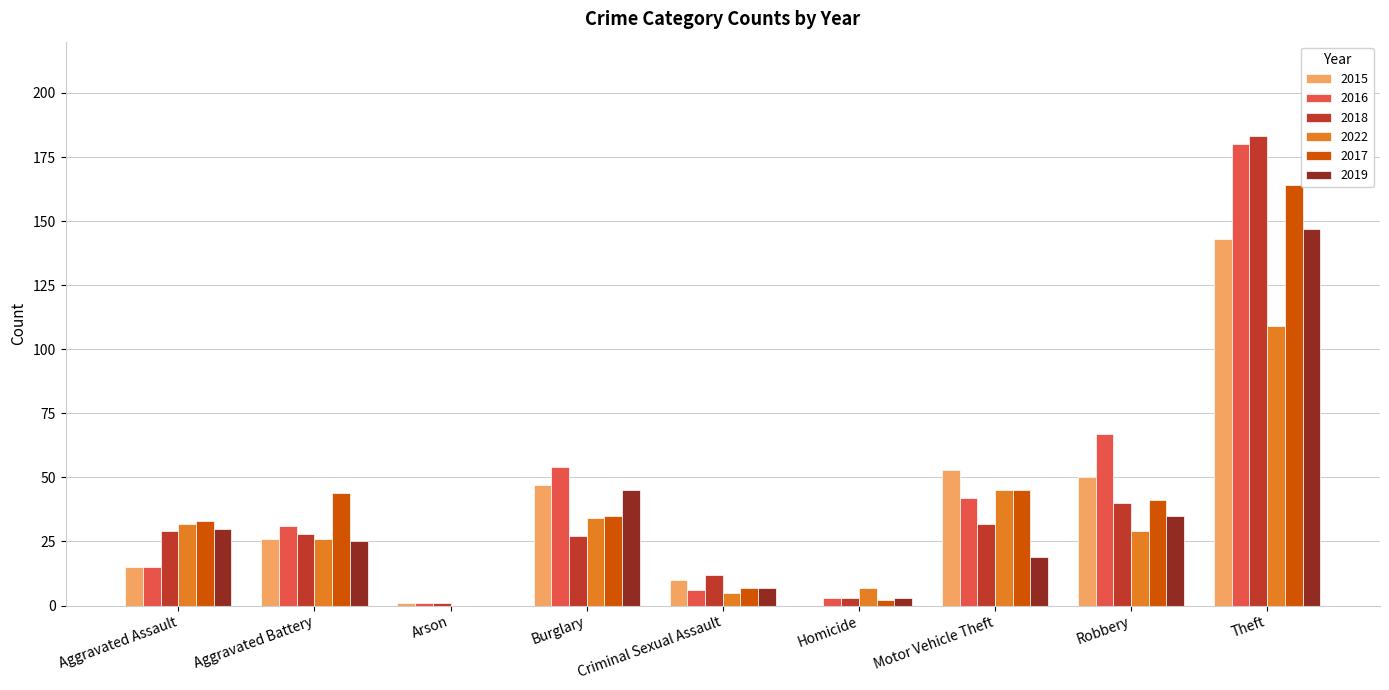

What is the difference between the 2017 values at Robbery and Aggravated Assault?

8